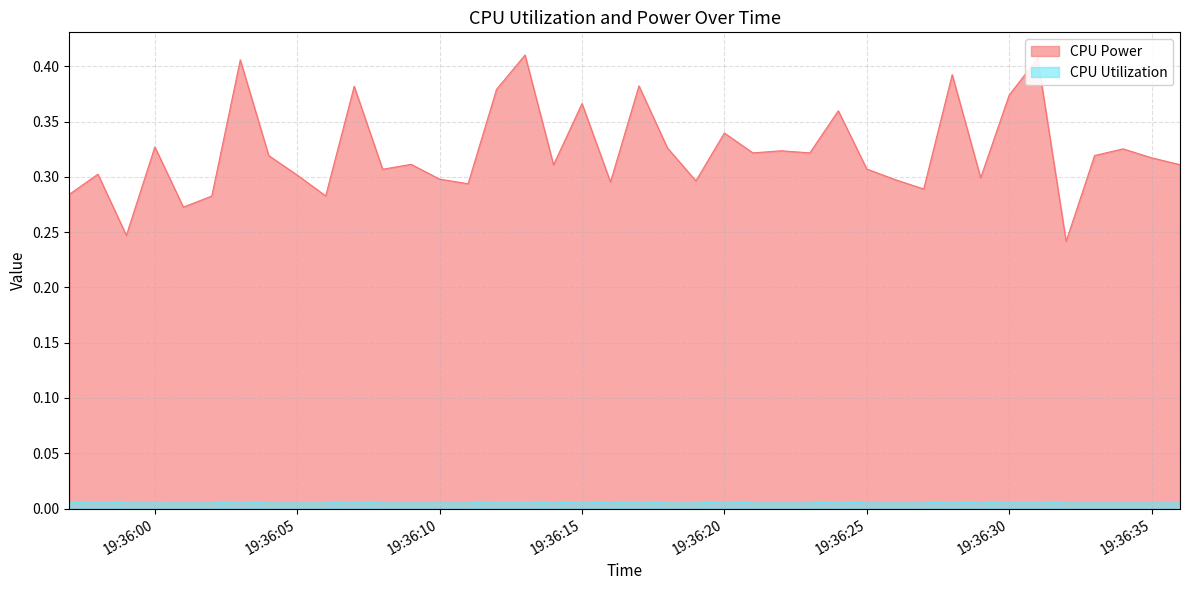

Which series has the largest range (max minus min)?

CPU Power